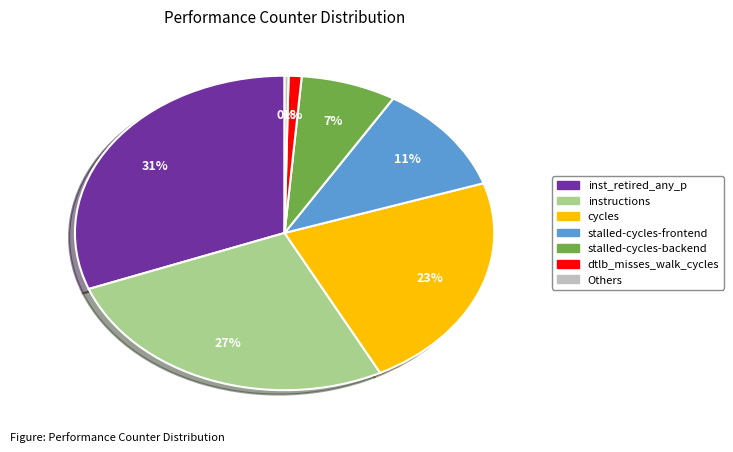

To the nearest percent, what is the difference between the largest and smallest slice percentages?

31%